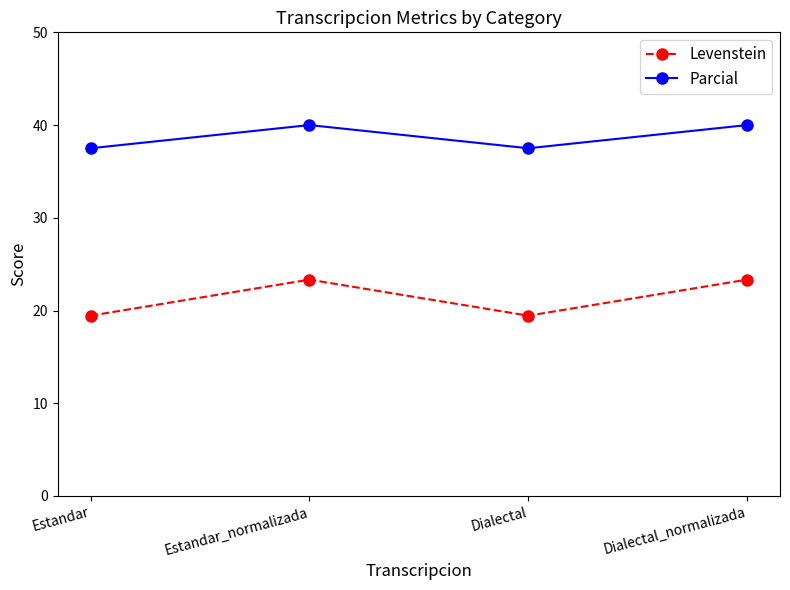

Is it true that Levenstein equals 15.1 at Dialectal_normalizada?

False